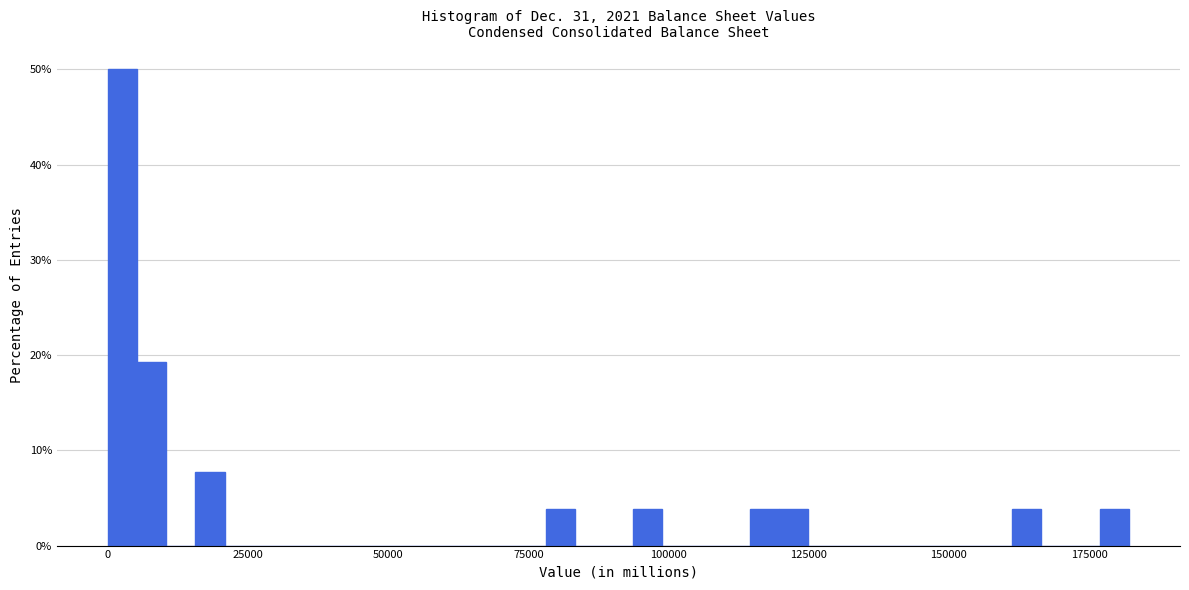

Around what value on the x-axis is the tallest bar? Give the approximate position of its centre, as read against the axis.

5000